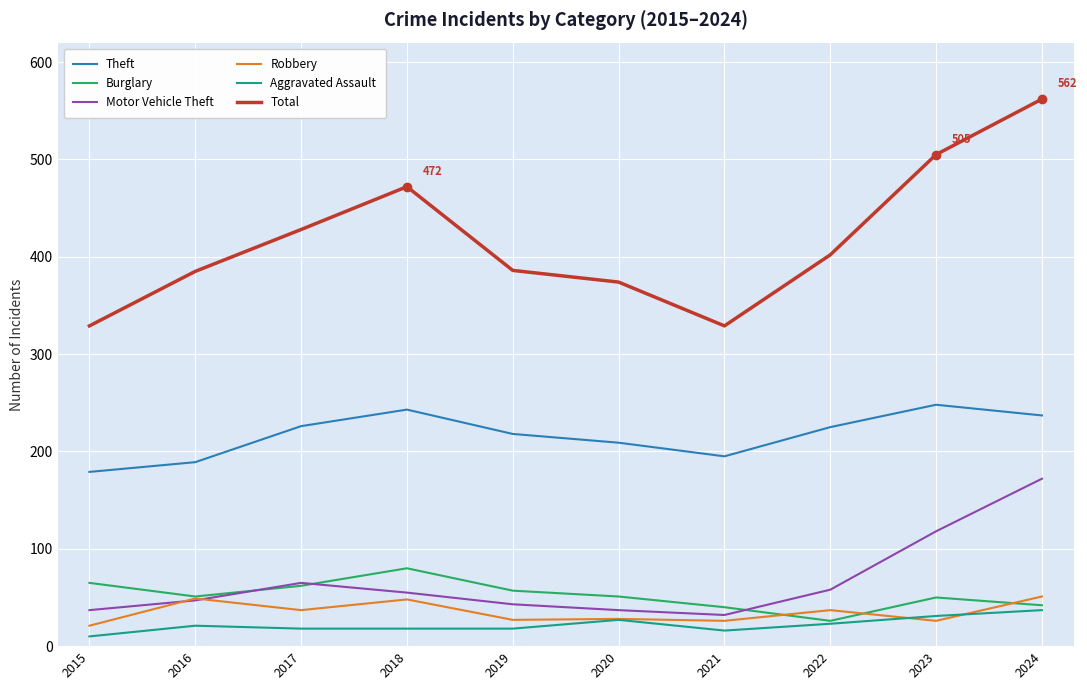

The value of Motor Vehicle Theft at 2022 is 58. True or false?

True